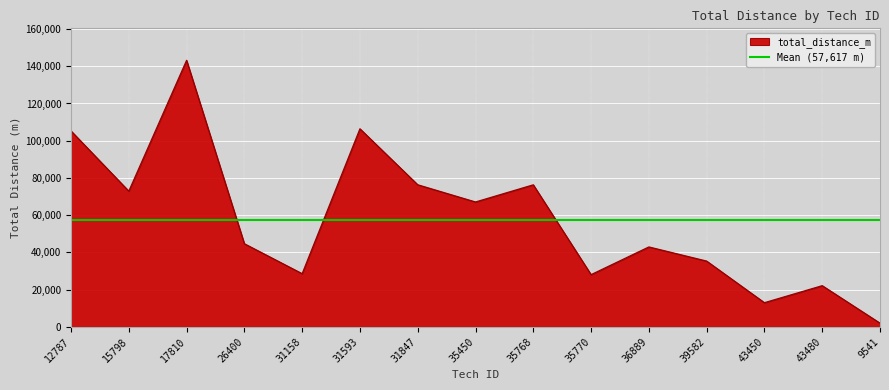

How many interior local valleys (lower than both neighbors) does the data have?

5